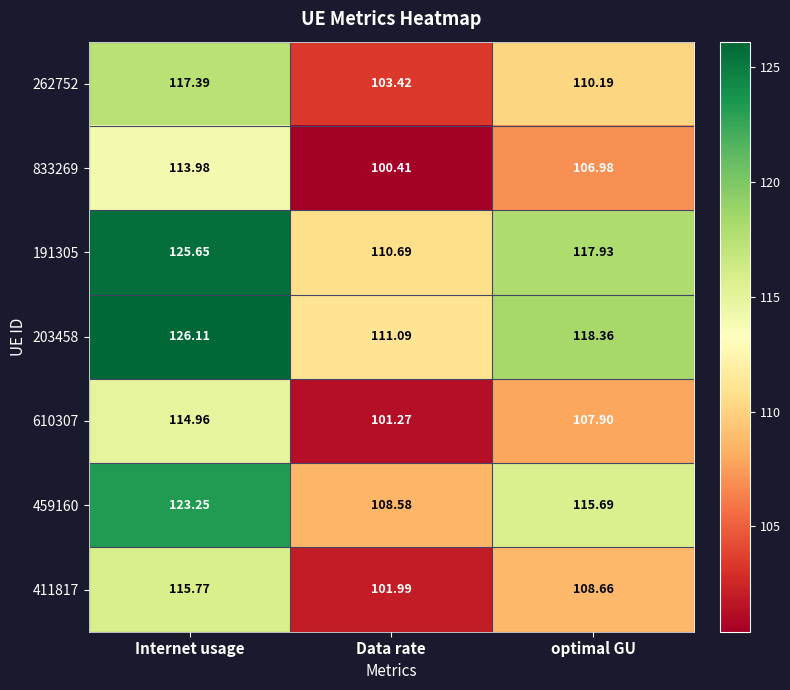

Which series has the widest spread of values?

203458